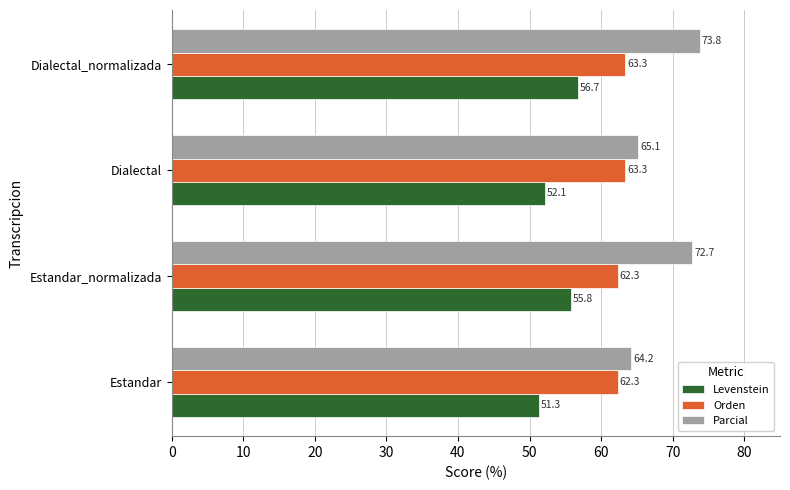

Read the Parcial value at Dialectal.

65.1